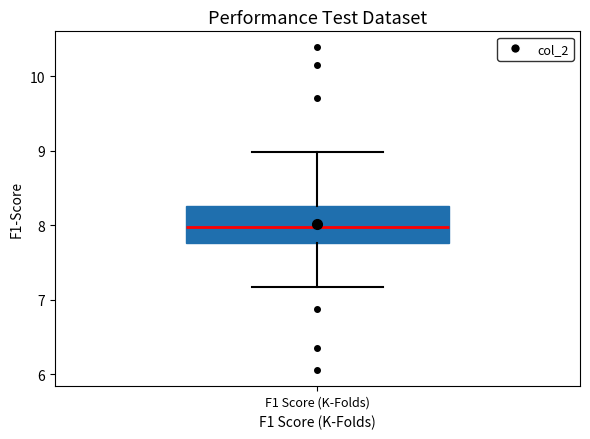

Read this box plot against the y-axis: the position of the median line, the range covered by the box, and the ends of both whiskers. The values are not printed on the chart, so give them approximately, as read against the axis.

median 8.0, box 7.8 to 8.3, whiskers 7.2 to 9.0